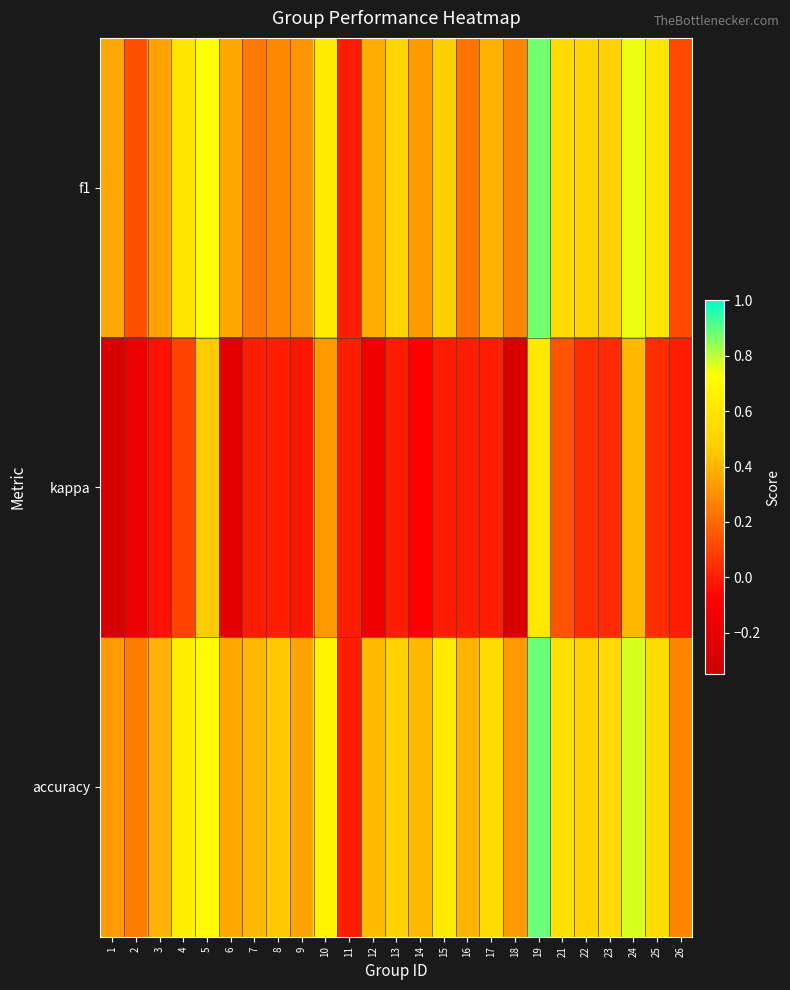

Rank the series by their maximum value, from highest to lowest.

accuracy, f1, kappa